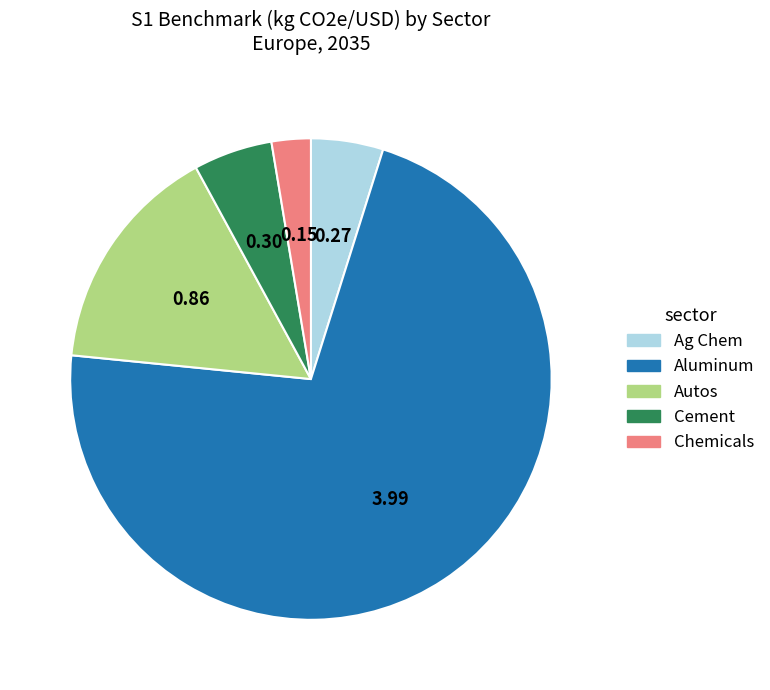

Is there a majority slice in this chart?

Yes